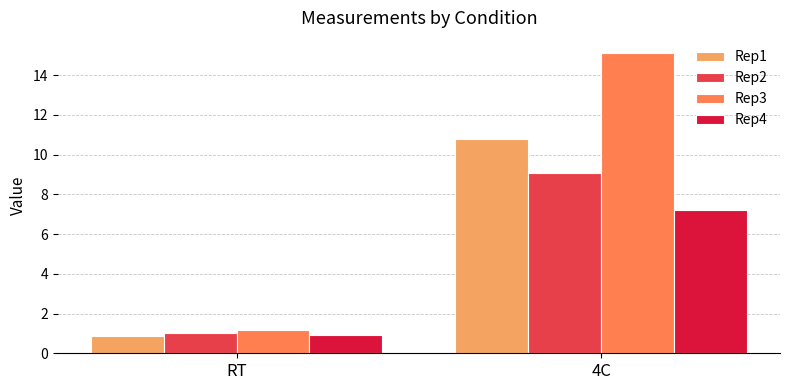

At which category is the sum across all series the highest?

4C